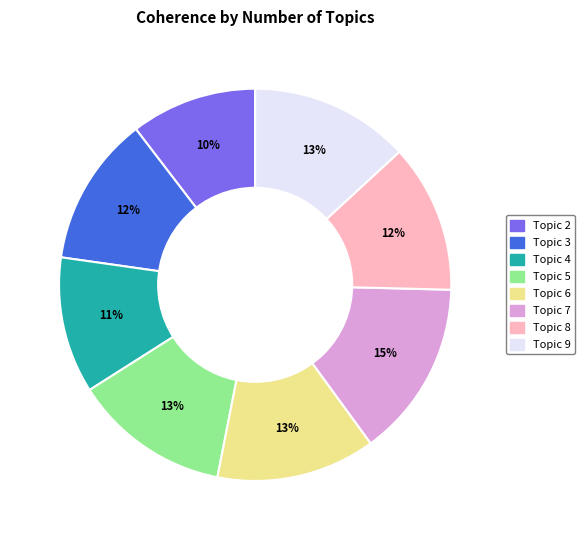

Is there a majority slice in this chart?

No